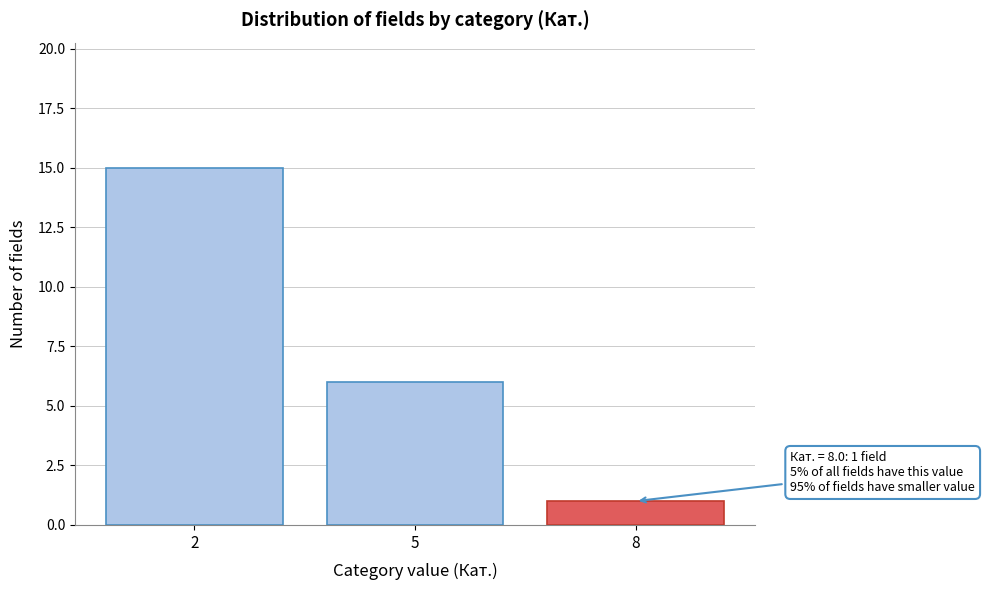

Reading right to left, extract all data points from this chart.

8=1	5=6	2=15